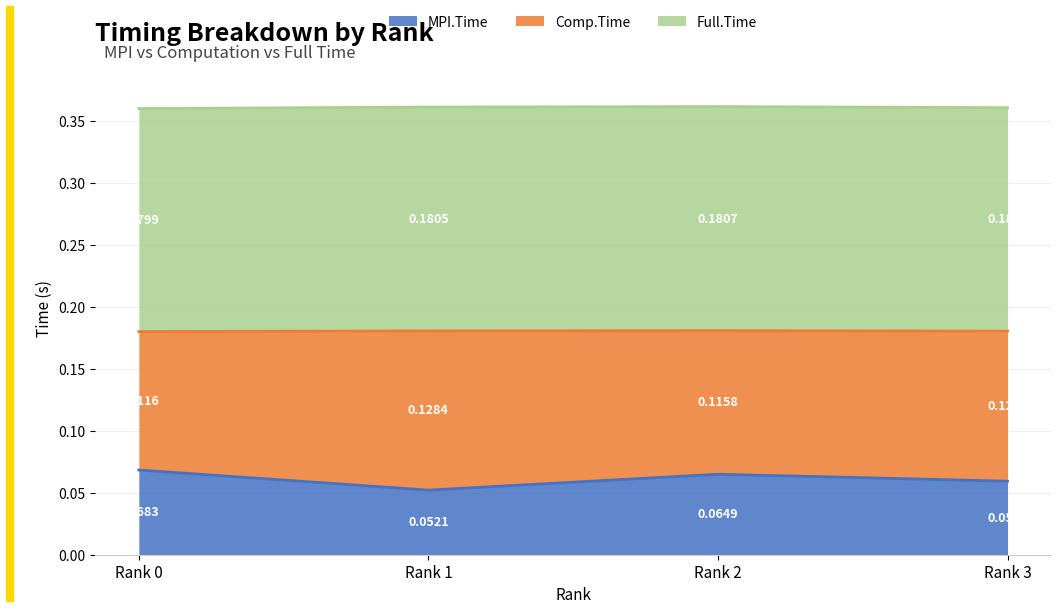

Rank the categories by Full.Time value from highest to lowest.

Rank 2, Rank 1, Rank 3, Rank 0